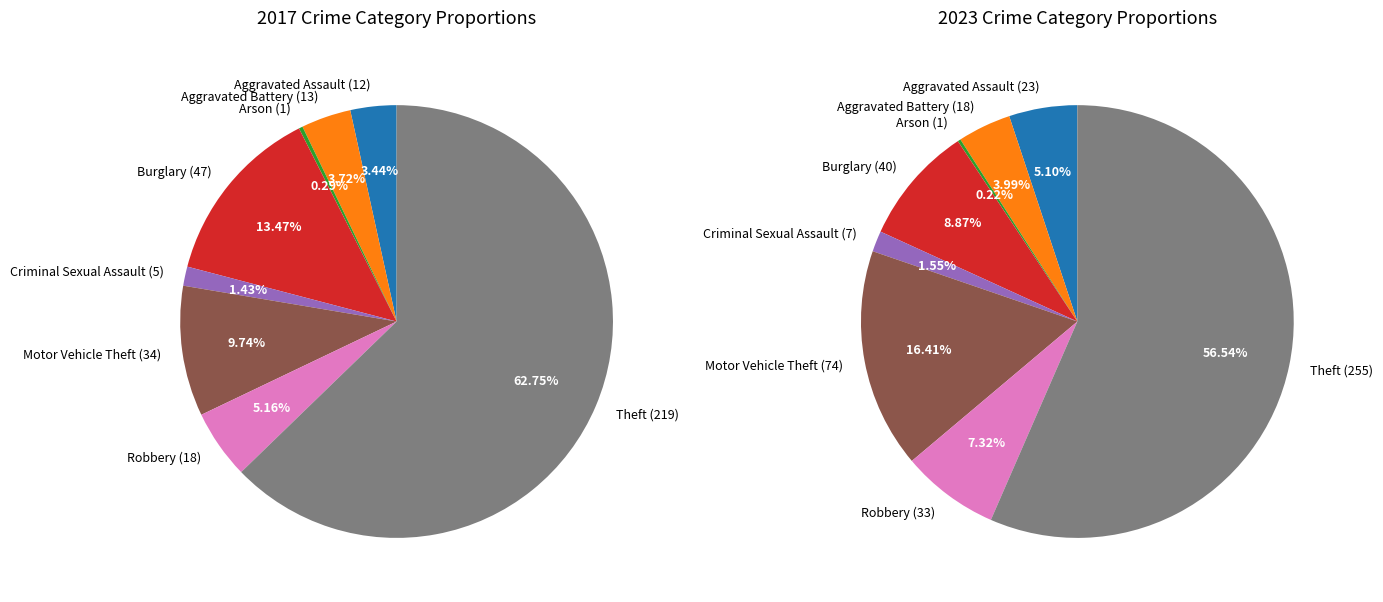

Count the number of slices in the pie.

8